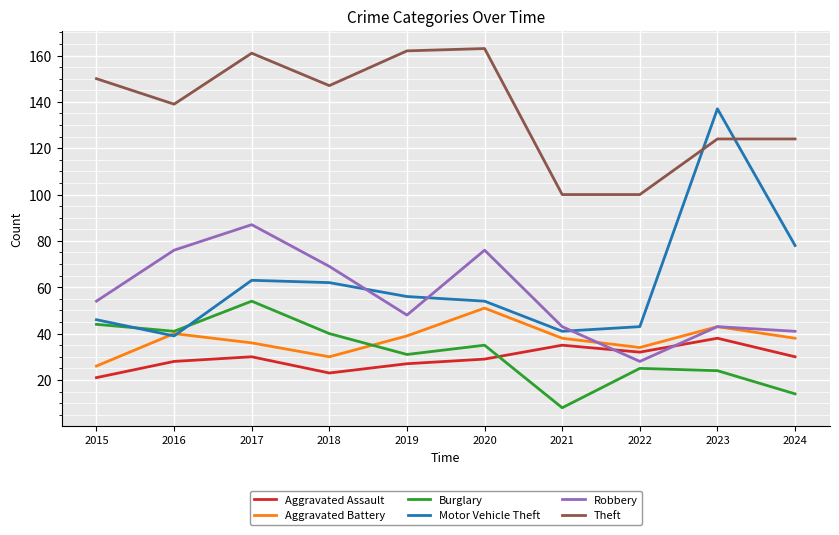

What is the maximum value for Aggravated Battery?

51